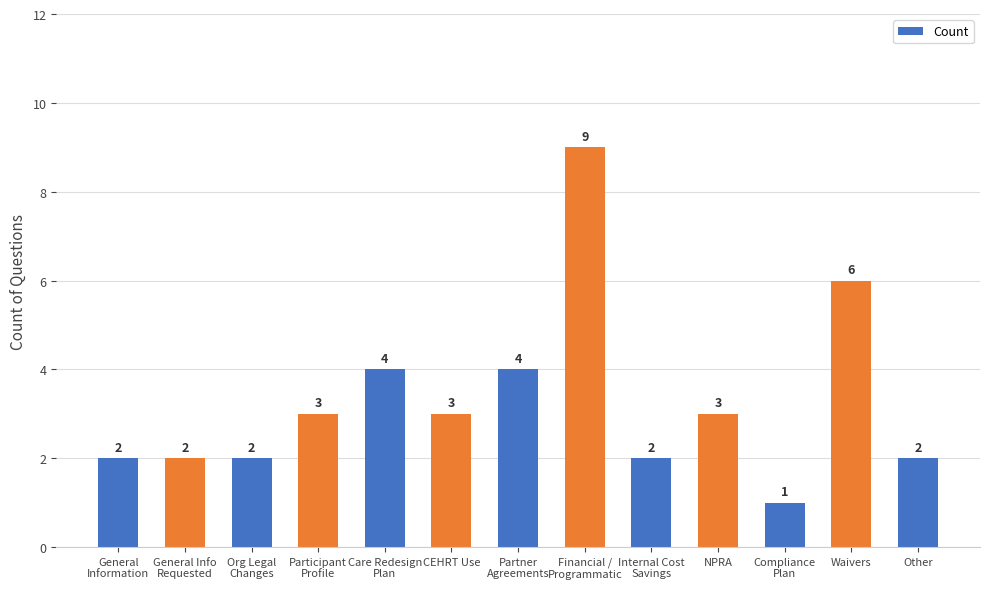

What is the minimum value shown in the chart?

1